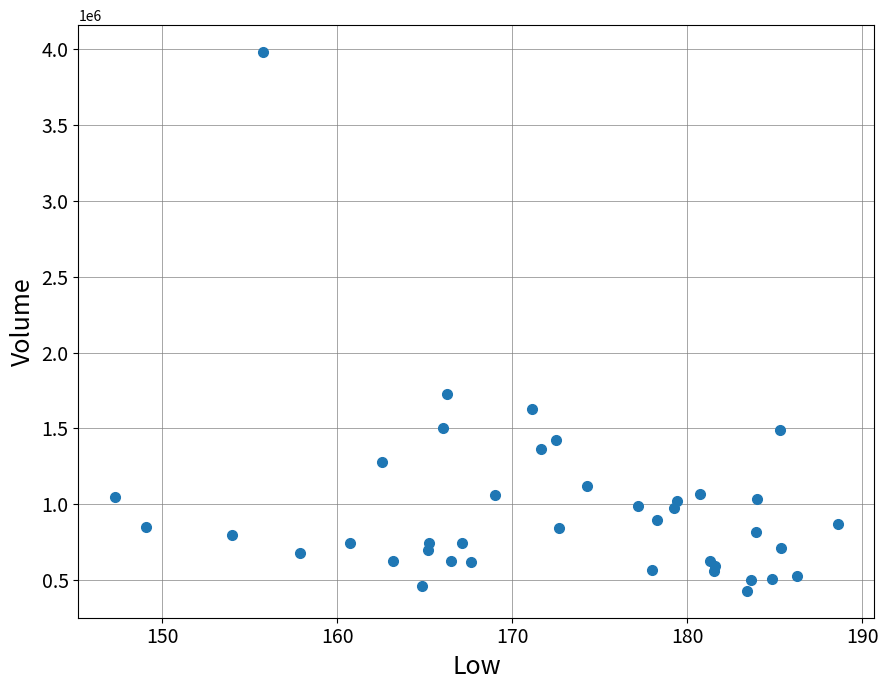

What Y value in the scatter plot is closest to 2205250?

1728800